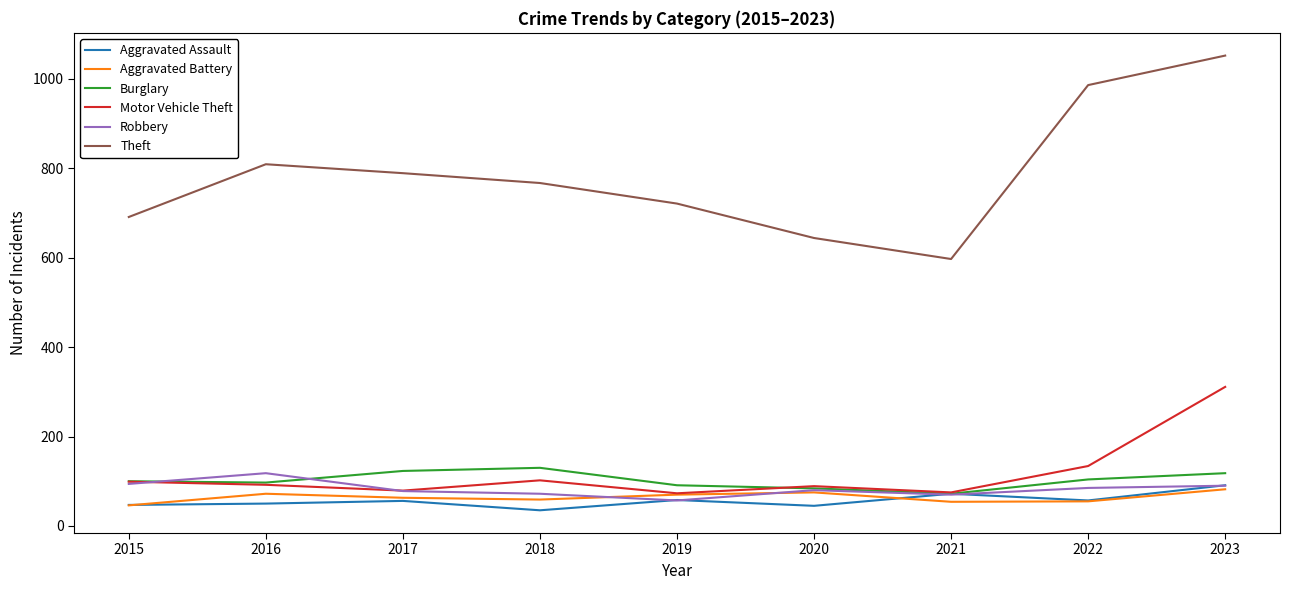

True or false: Theft and Burglary intersect in this chart.

False